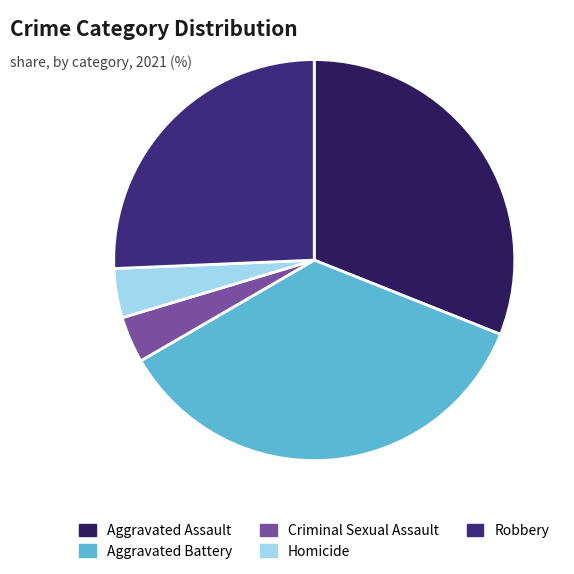

What is the smallest slice in the pie chart?

Criminal Sexual Assault